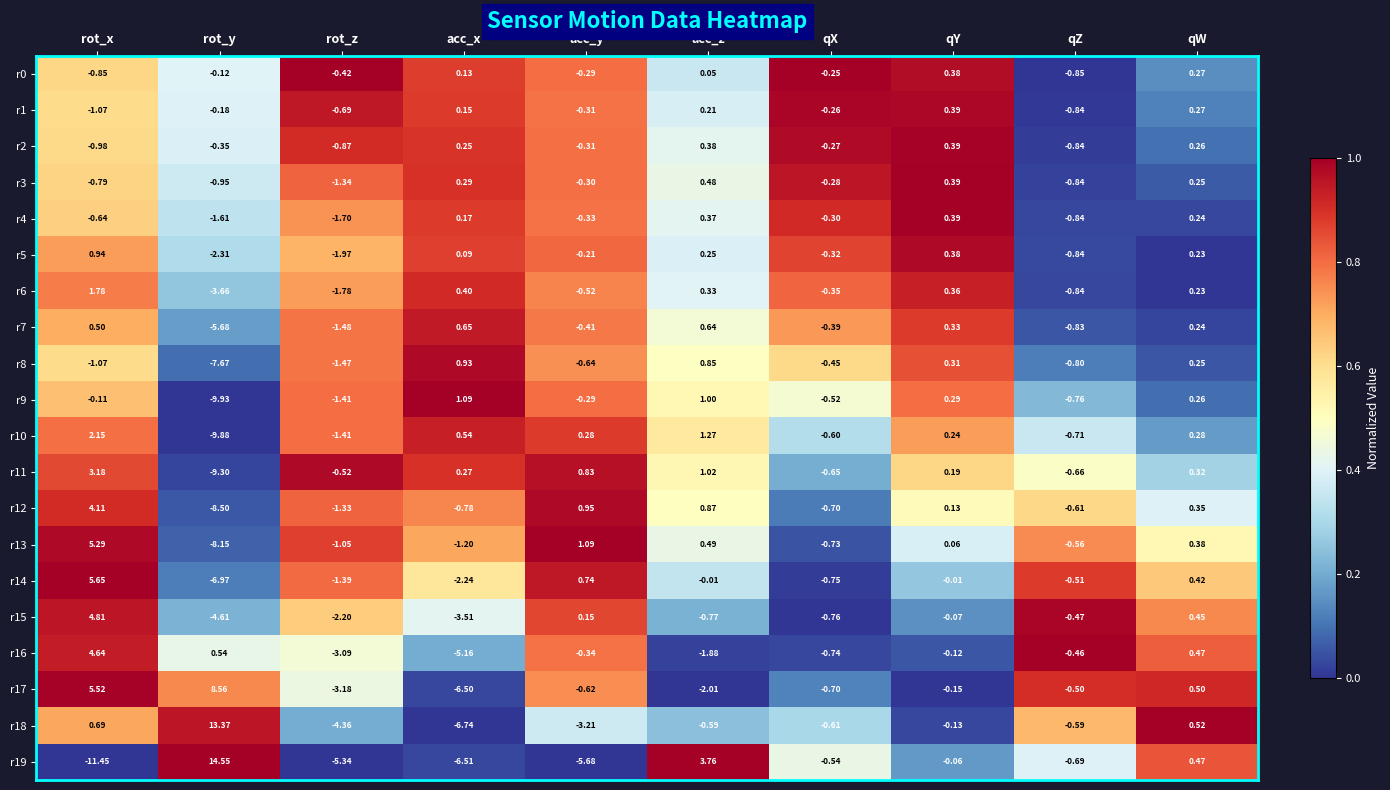

At which label is r2 closest to 0?

acc_x